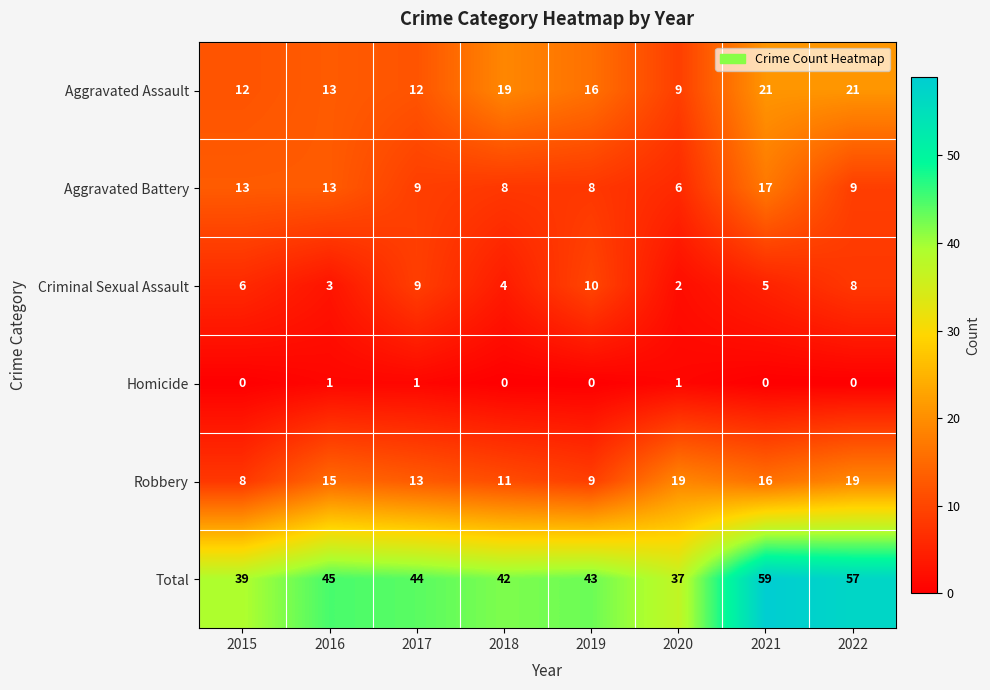

Which series has the largest range (max minus min)?

Total